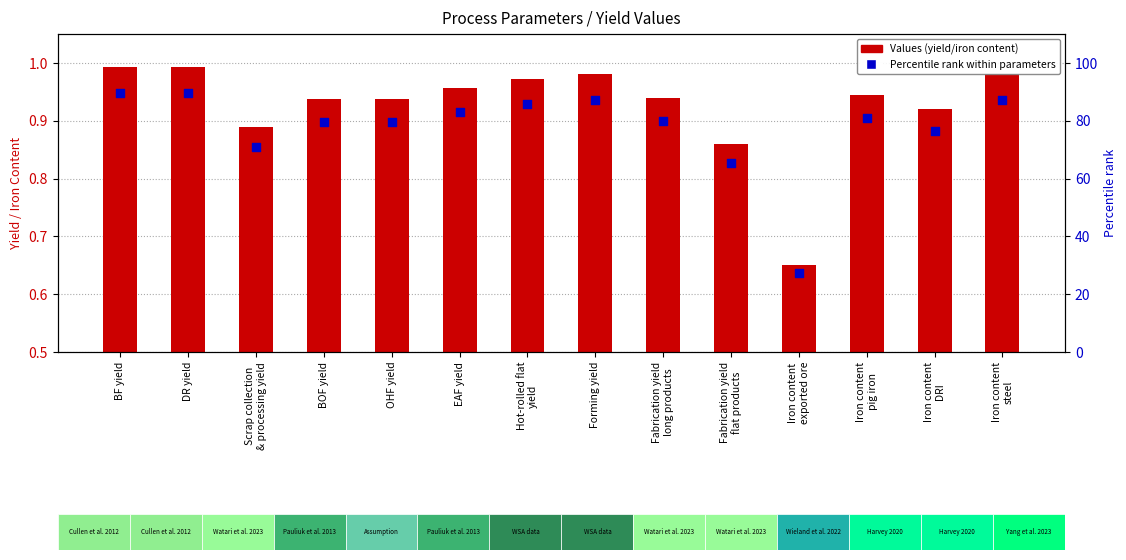

What is the total value across all series at BF yield?

90.8